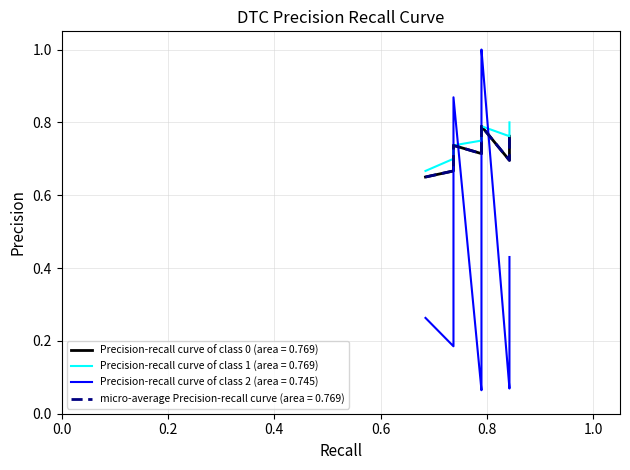

What is the difference between the maximum and minimum values in the Ratio series?

0.9